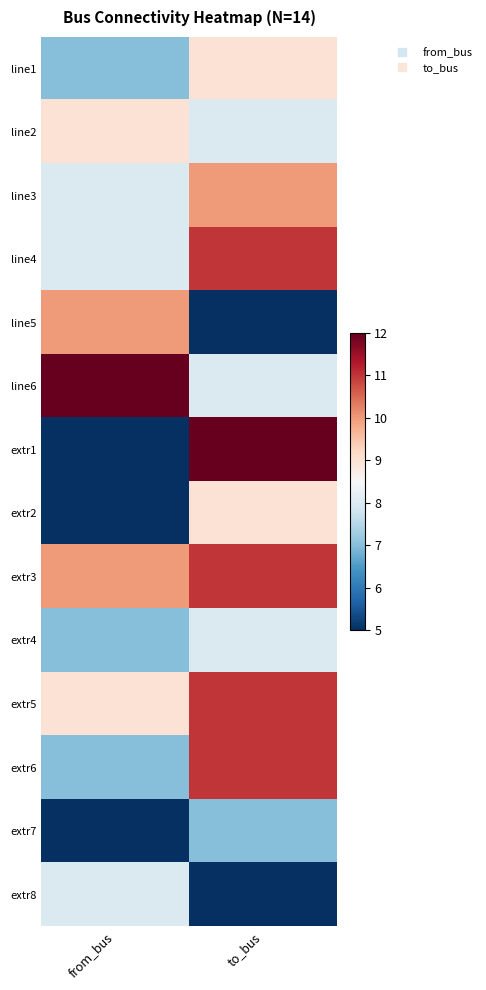

Reading left to right, transcribe all the data shown in this chart.

line1: from_bus=7	to_bus=9
line2: from_bus=9	to_bus=8
line3: from_bus=8	to_bus=10
line4: from_bus=8	to_bus=11
line5: from_bus=10	to_bus=5
line6: from_bus=12	to_bus=8
extr1: from_bus=5	to_bus=12
extr2: from_bus=5	to_bus=9
extr3: from_bus=10	to_bus=11
extr4: from_bus=7	to_bus=8
extr5: from_bus=9	to_bus=11
extr6: from_bus=7	to_bus=11
extr7: from_bus=5	to_bus=7
extr8: from_bus=8	to_bus=5